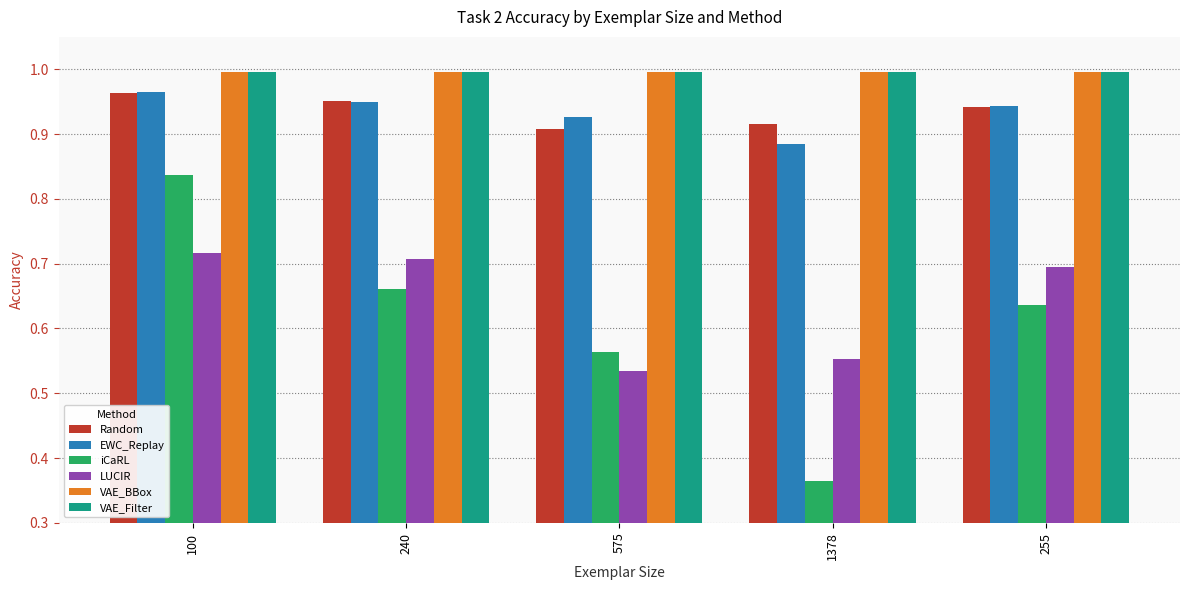

What is the total value across all series at 575?

4.9